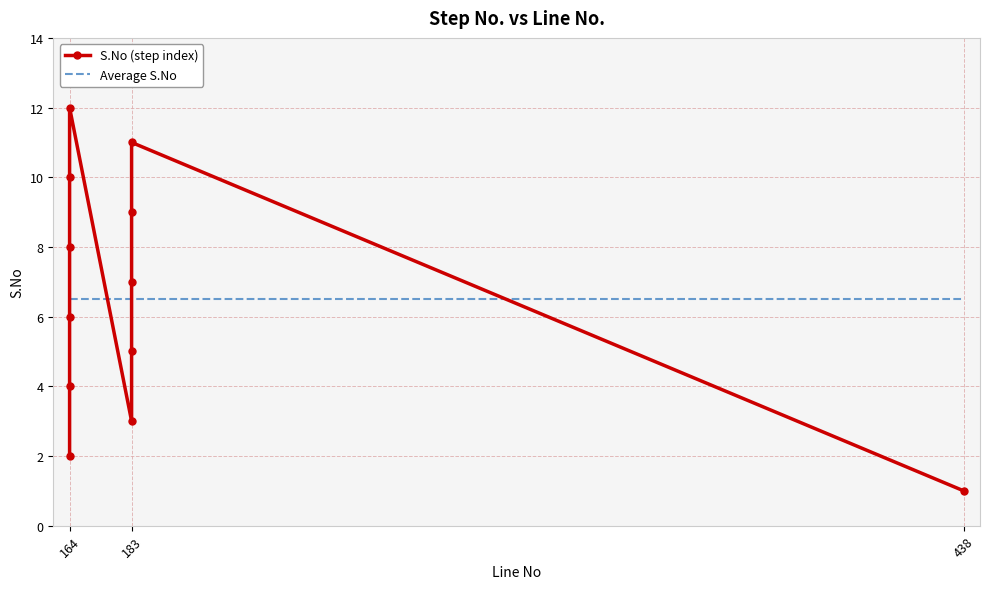

What is the label of the 4th point from the right?

8